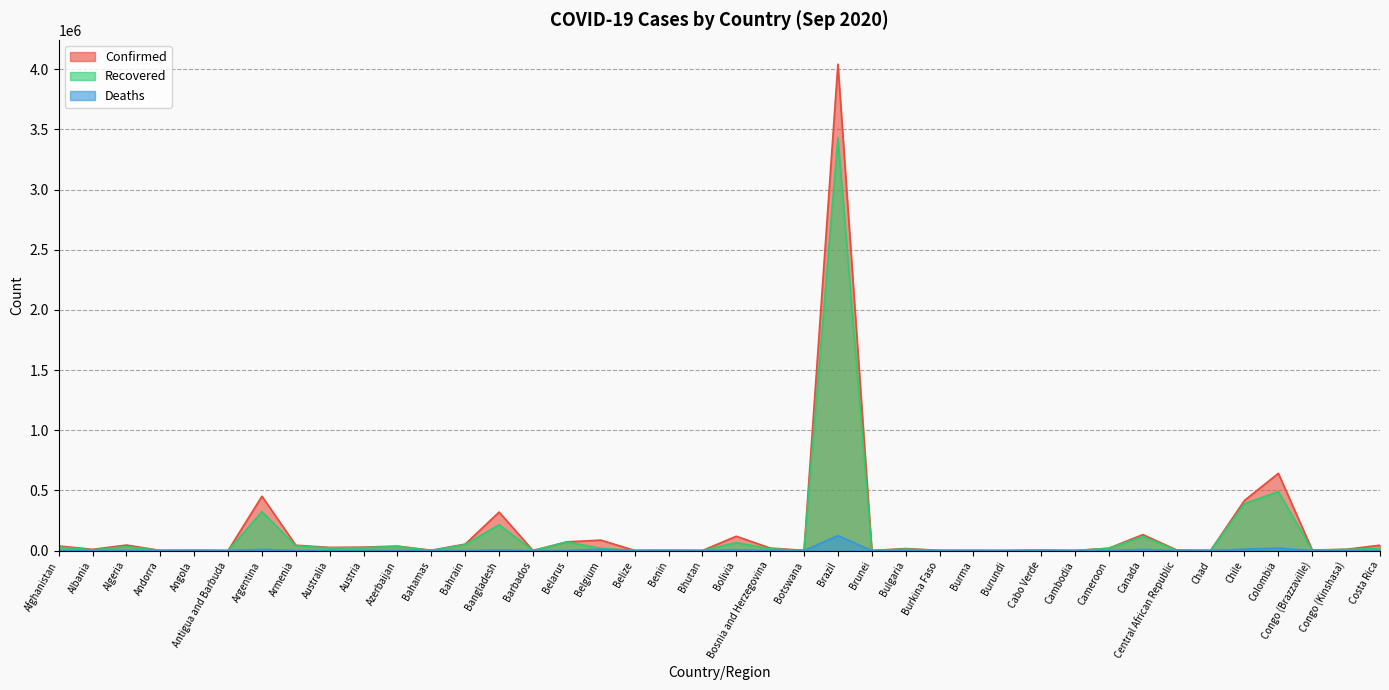

At Central African Republic, list the series in order from largest to smallest.

Confirmed, Recovered, Deaths